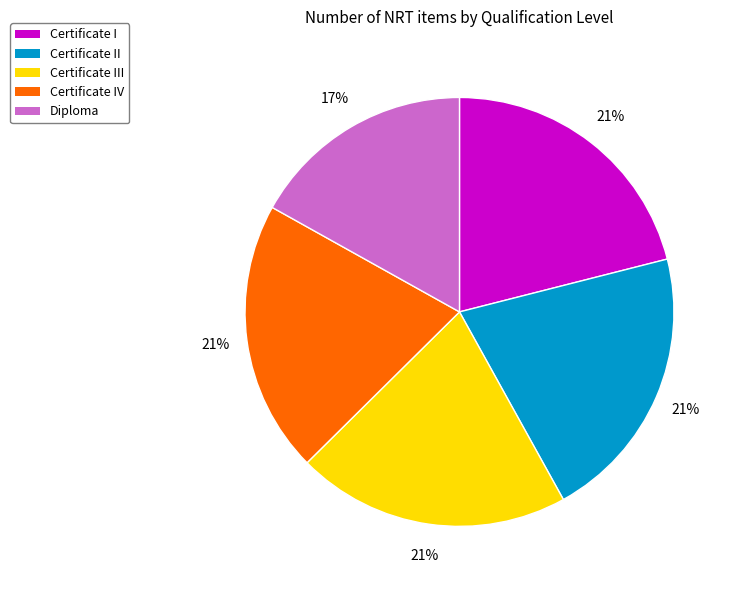

To the nearest percent, what is the average slice percentage?

20%